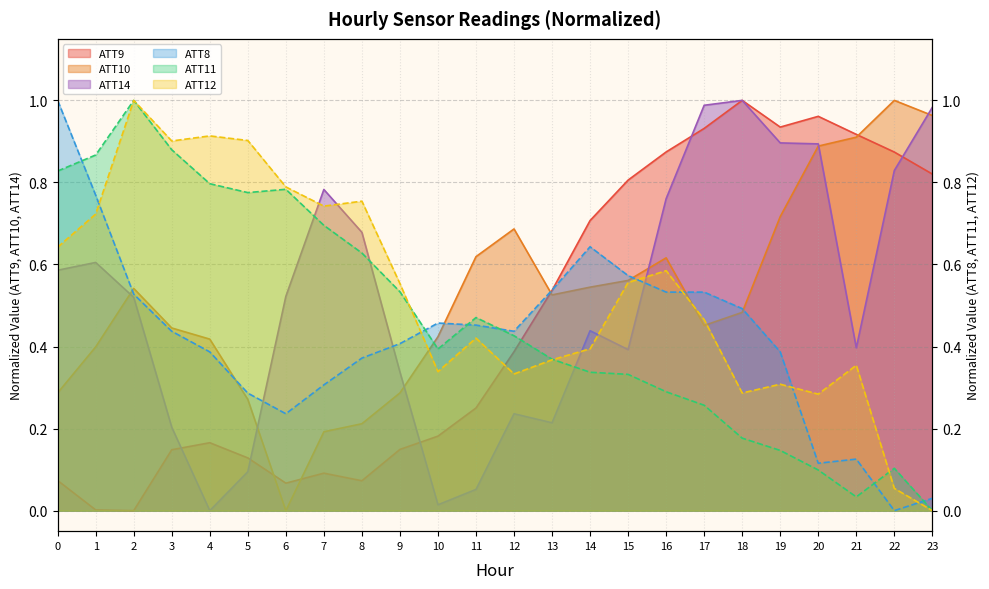

Which series has the largest range (max minus min)?

ATT8